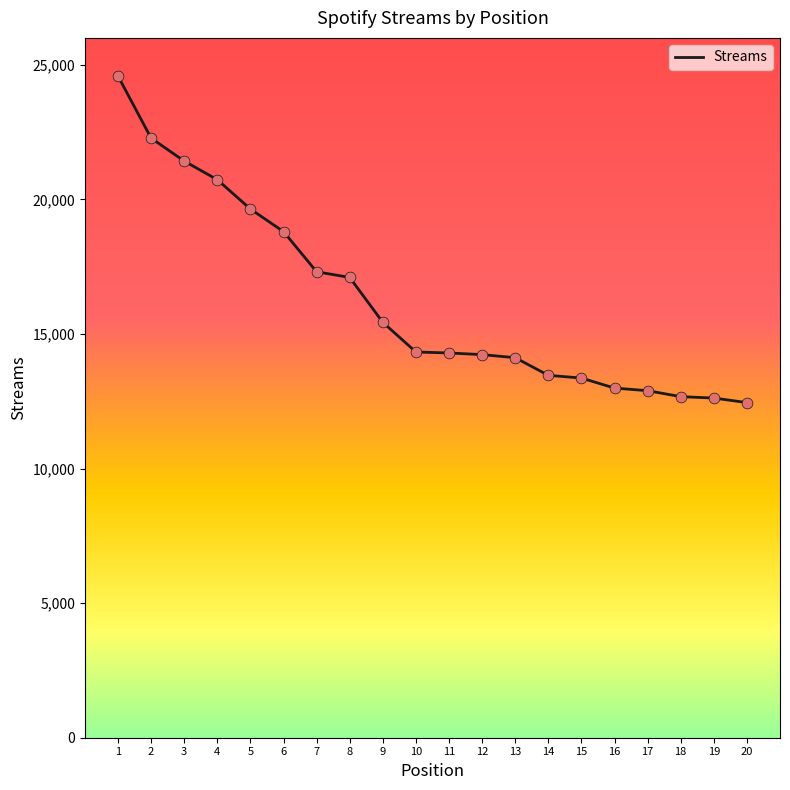

Which has a higher value, 15 or 11?

11